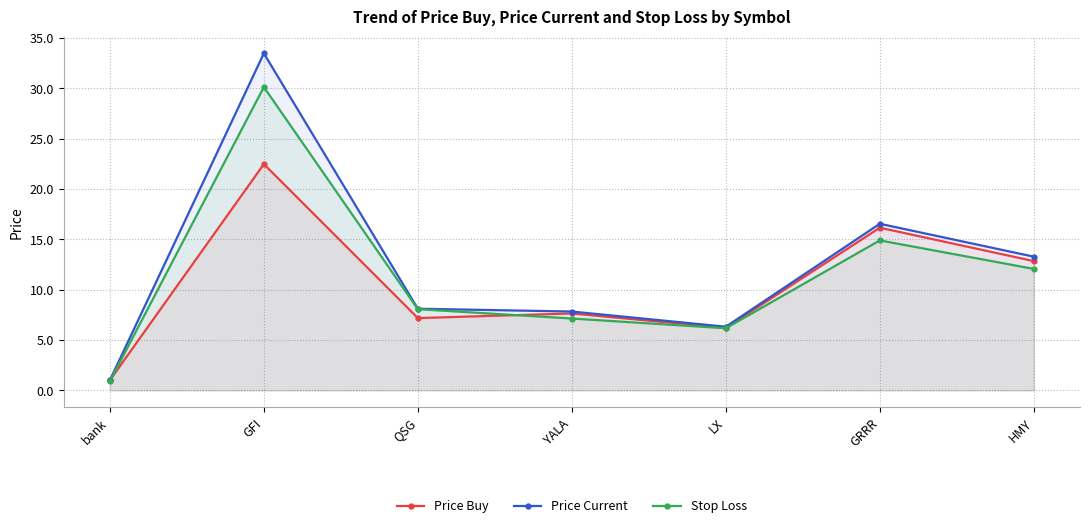

What are all the series names shown in the legend?

Price Buy, Price Current, Stop Loss